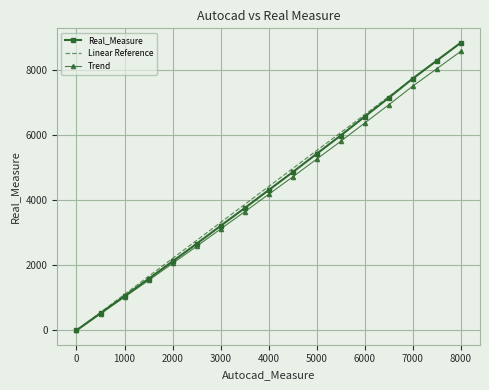

Count the number of categories in the chart.

17